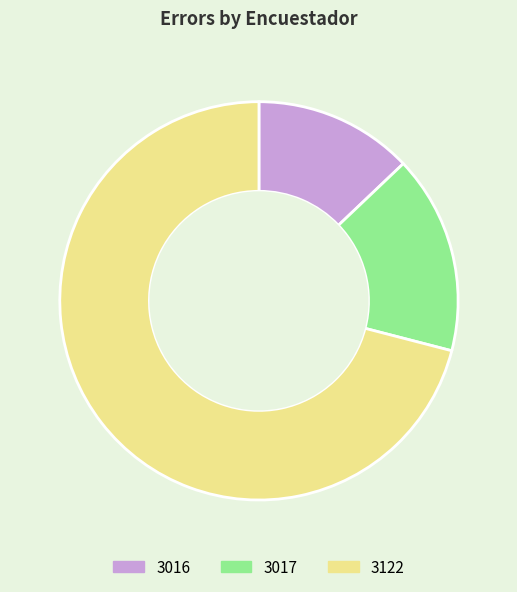

True or false: 3122 accounts for 71% of the total.

True